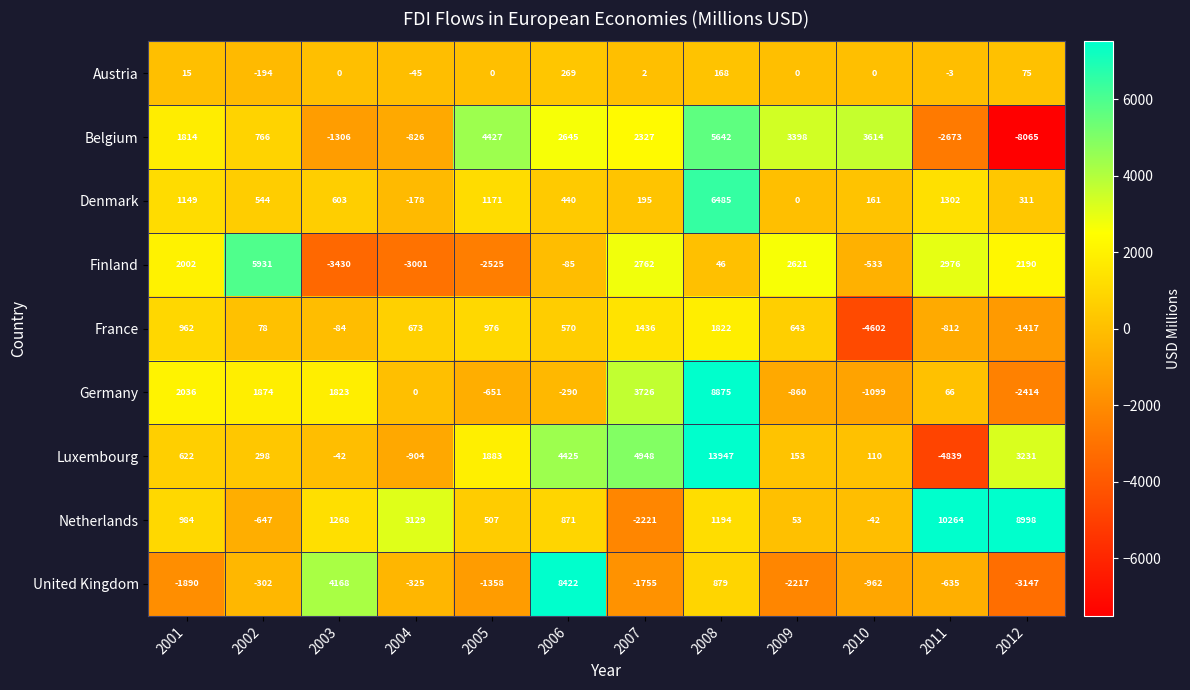

At which label does Belgium reach its peak?

2008